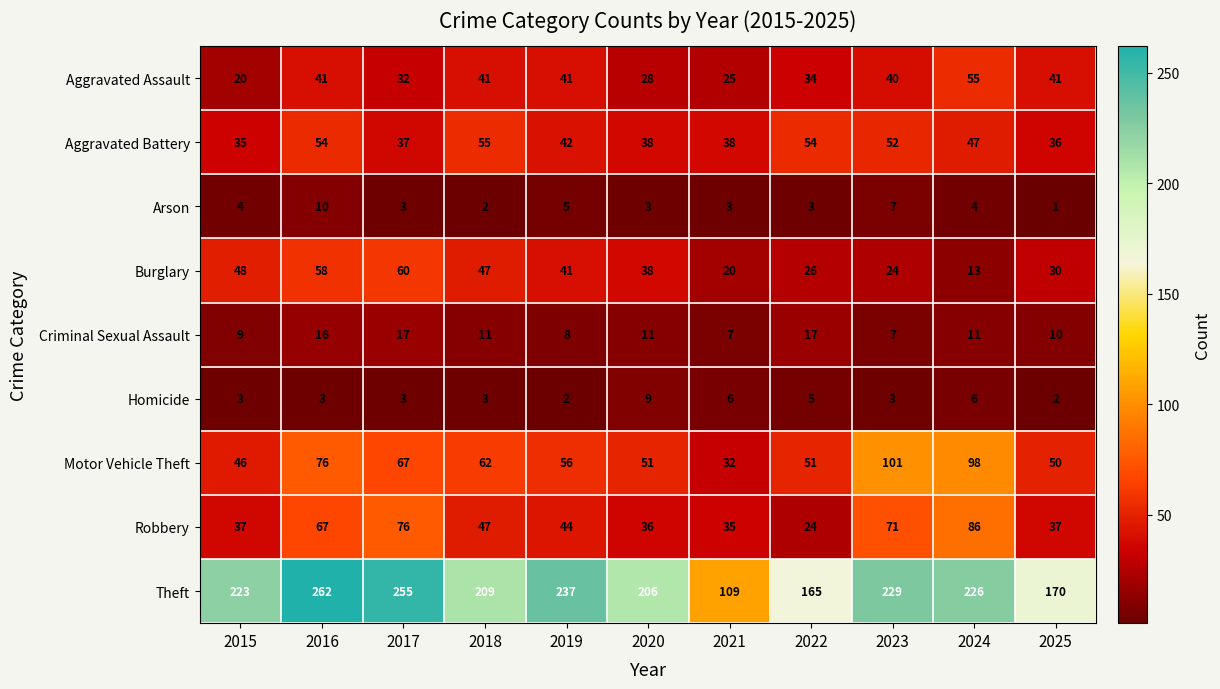

Is it true that Motor Vehicle Theft equals 98 at 2024?

True